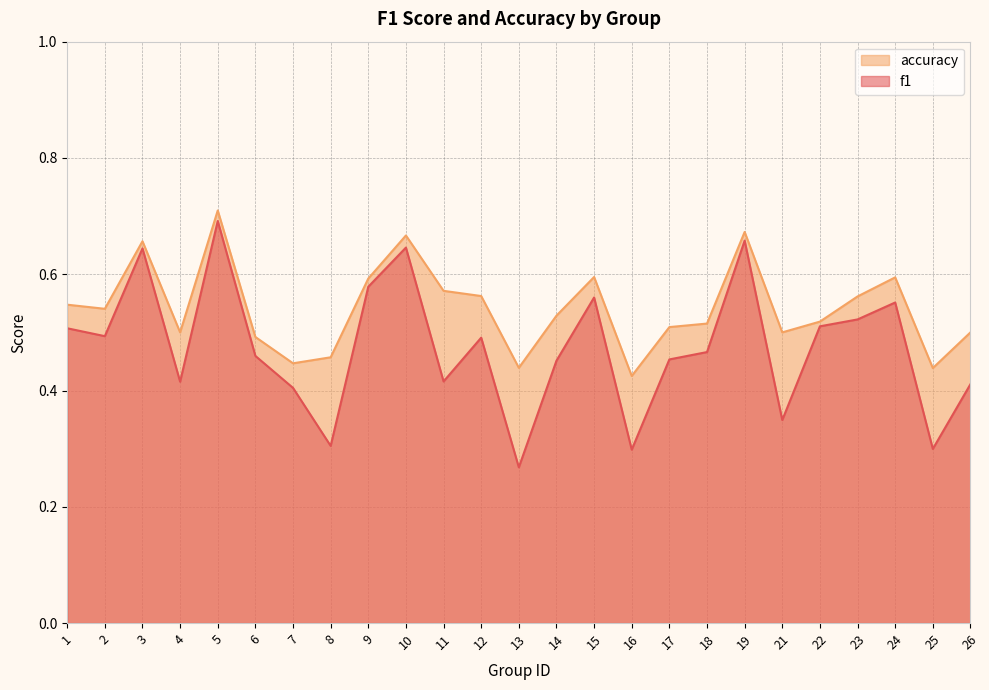

What is the sum of the accuracy values at 4 and 6?

1.0